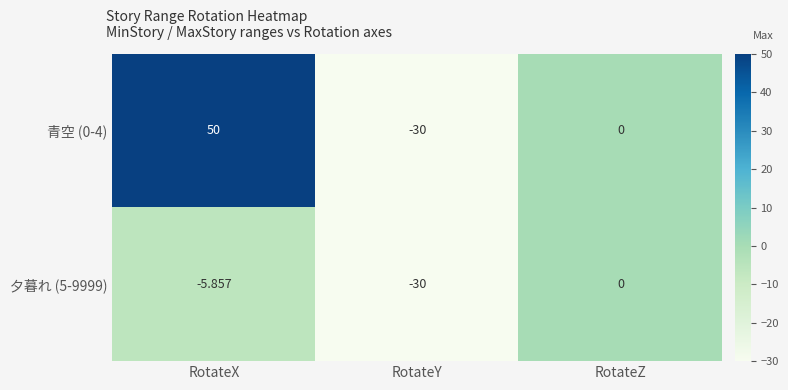

Rank the categories by 青空 (0-4) value from highest to lowest.

RotateX, RotateZ, RotateY